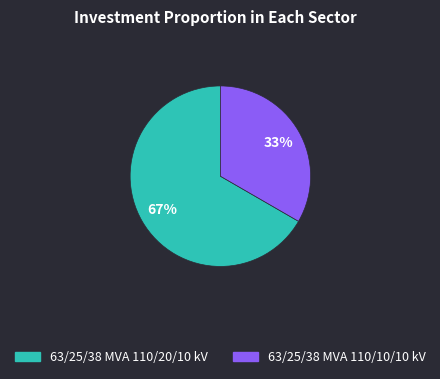

Between 63/25/38 MVA 110/20/10 kV and 63/25/38 MVA 110/10/10 kV, which is larger?

63/25/38 MVA 110/20/10 kV